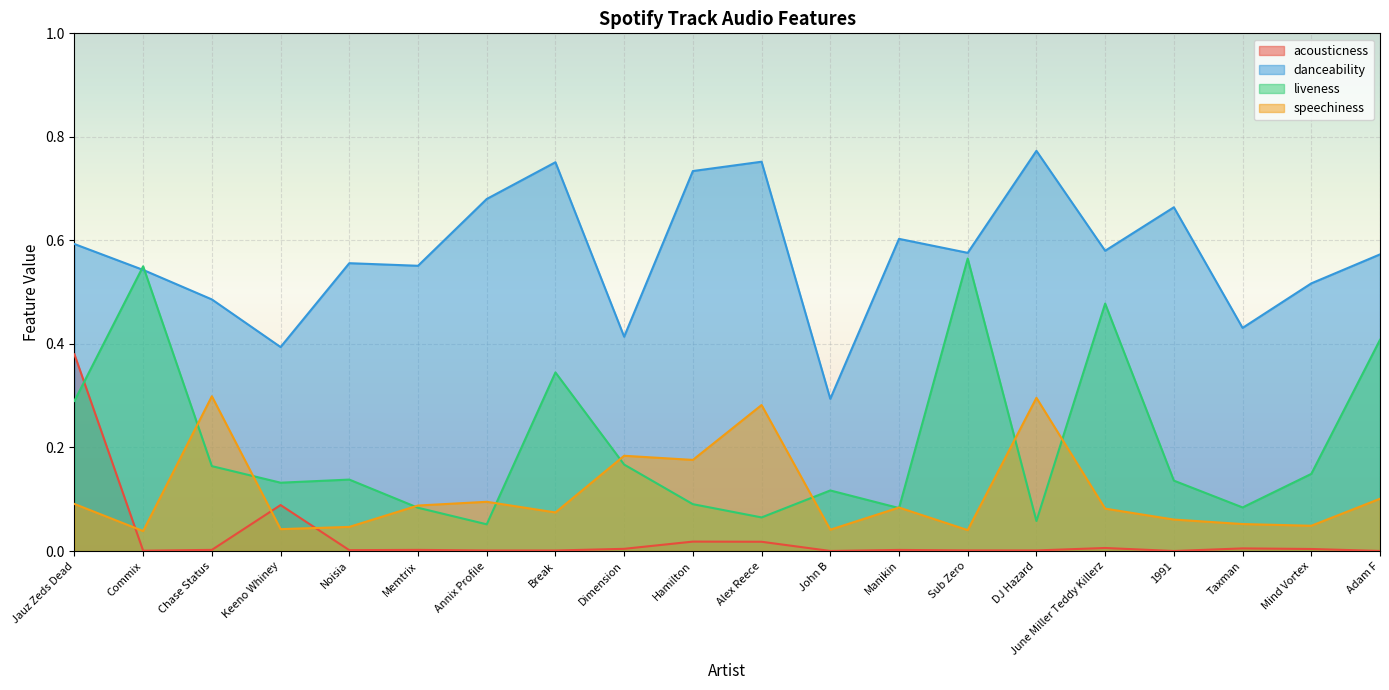

What is the average value of the danceability series?

0.6